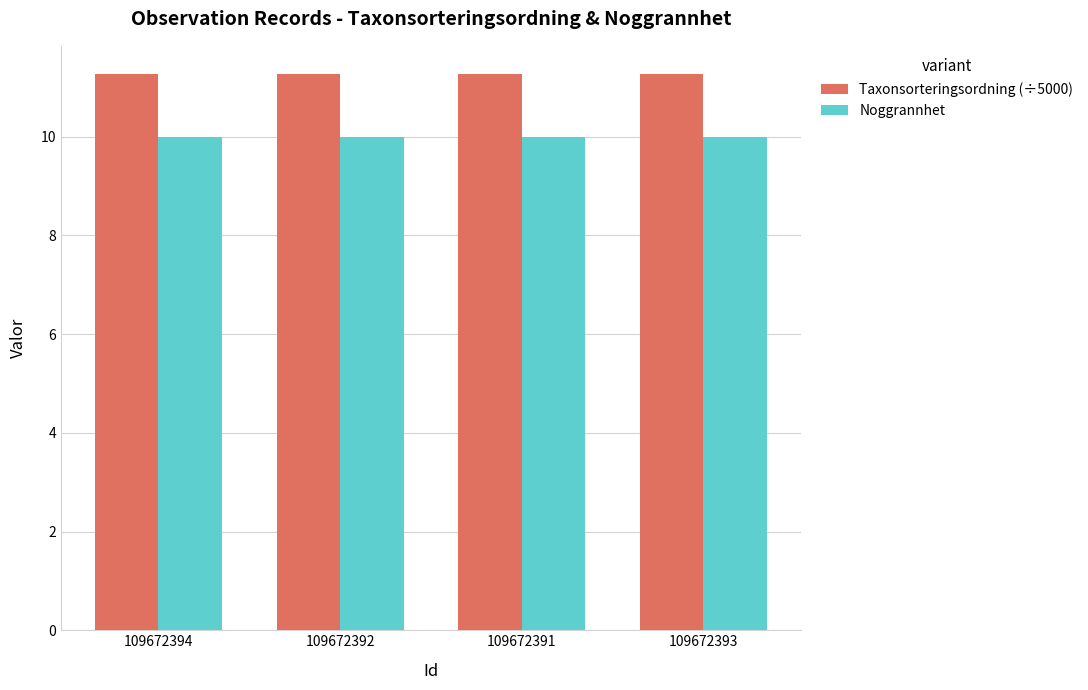

Is the value of Noggrannhet at 109672394 greater than the value of Taxonsorteringsordning (÷5000) at 109672392?

No